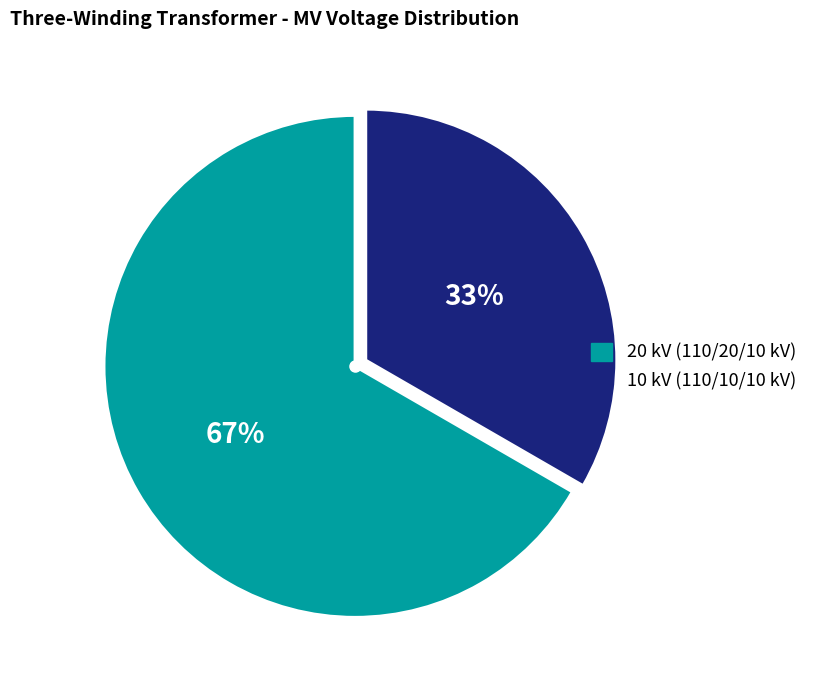

Is there a majority slice in this chart?

Yes